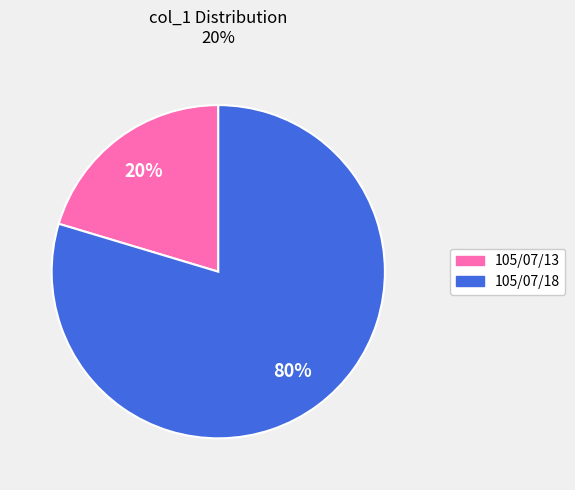

What percentage is the 105/07/18 slice, to the nearest percent?

80%